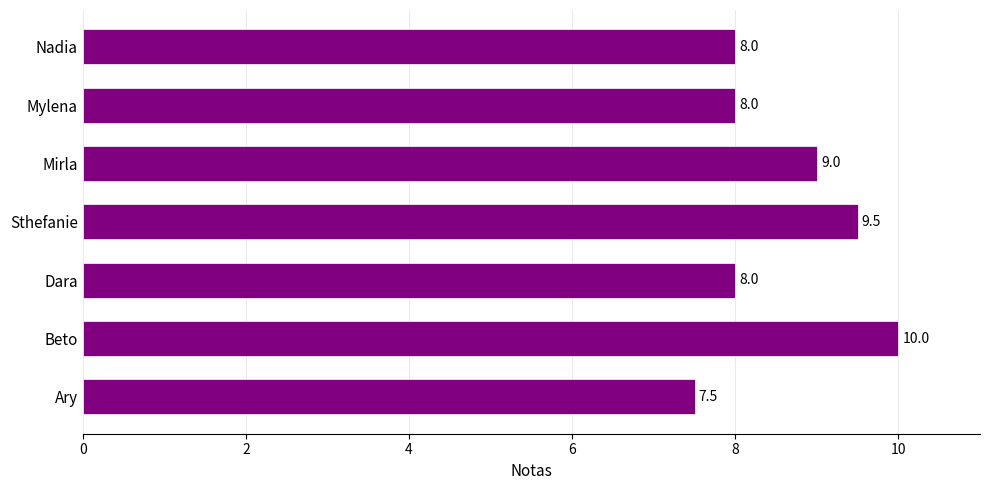

What is the greatest value displayed?

10.0